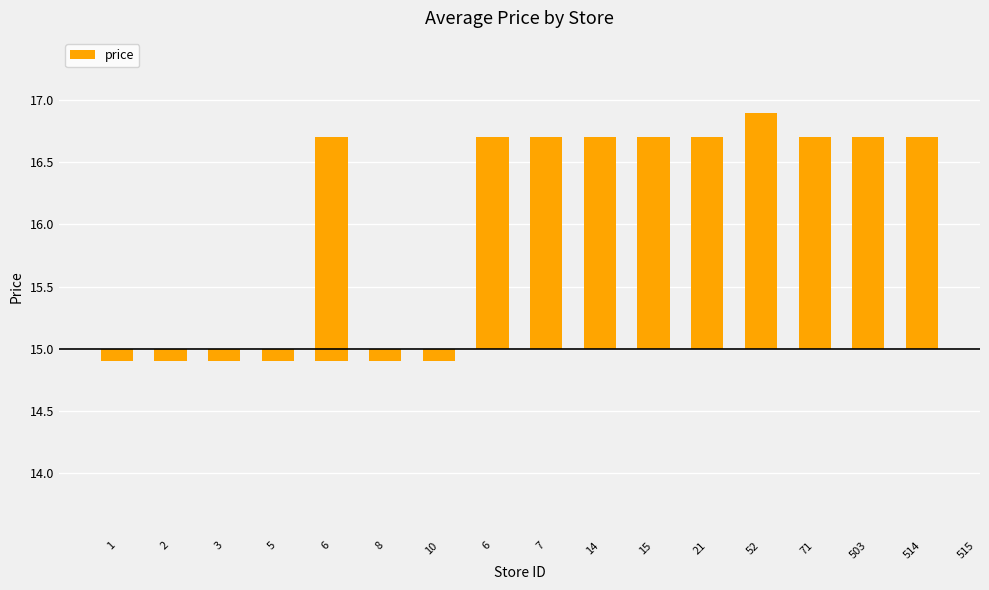

Are the bars horizontal?

No